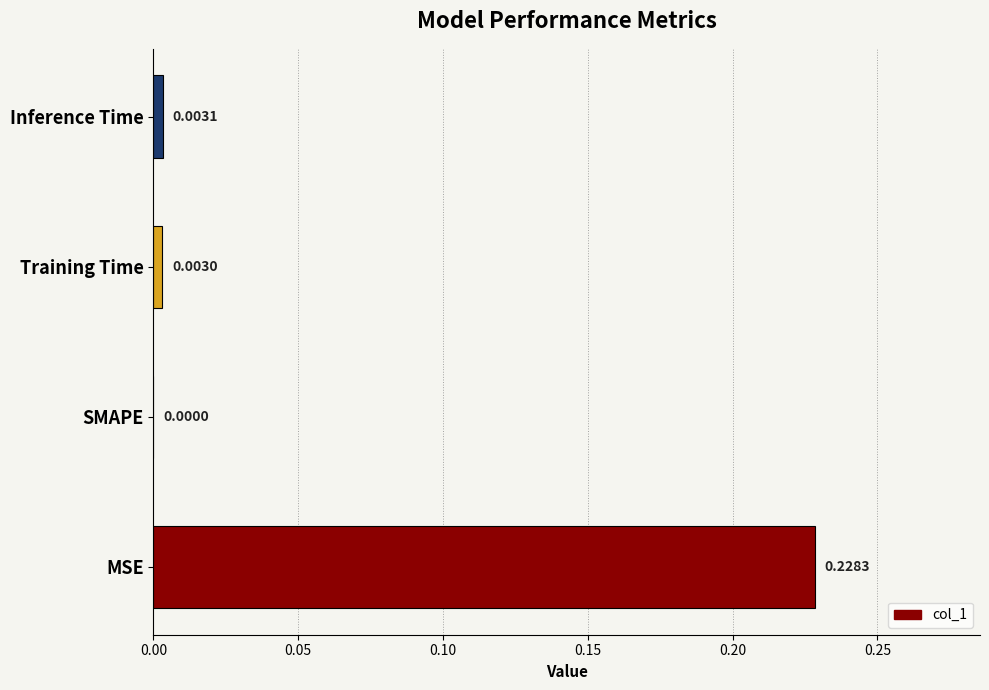

Which has a higher value, MSE or Training Time?

MSE